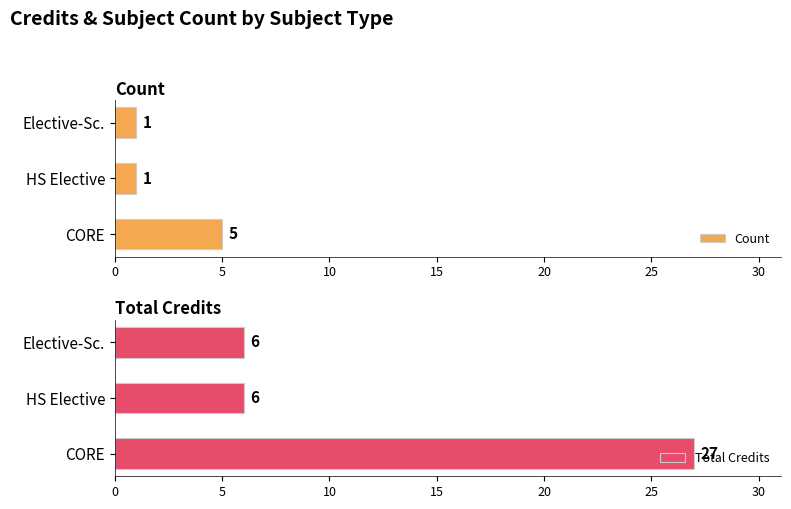

What are all the series names shown in the legend?

Count, Total Credits